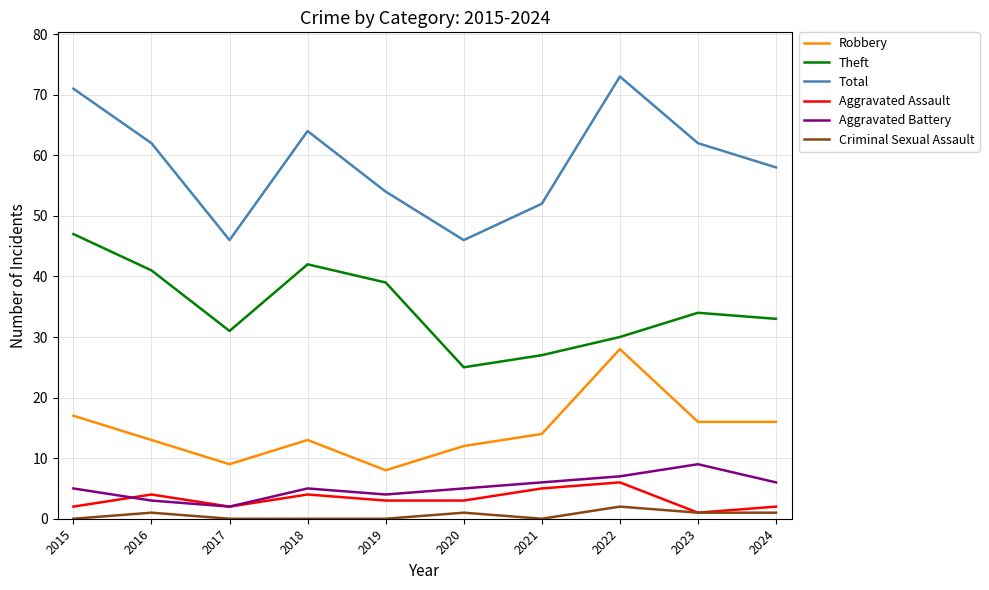

How many values in the Total series are below 62?

5